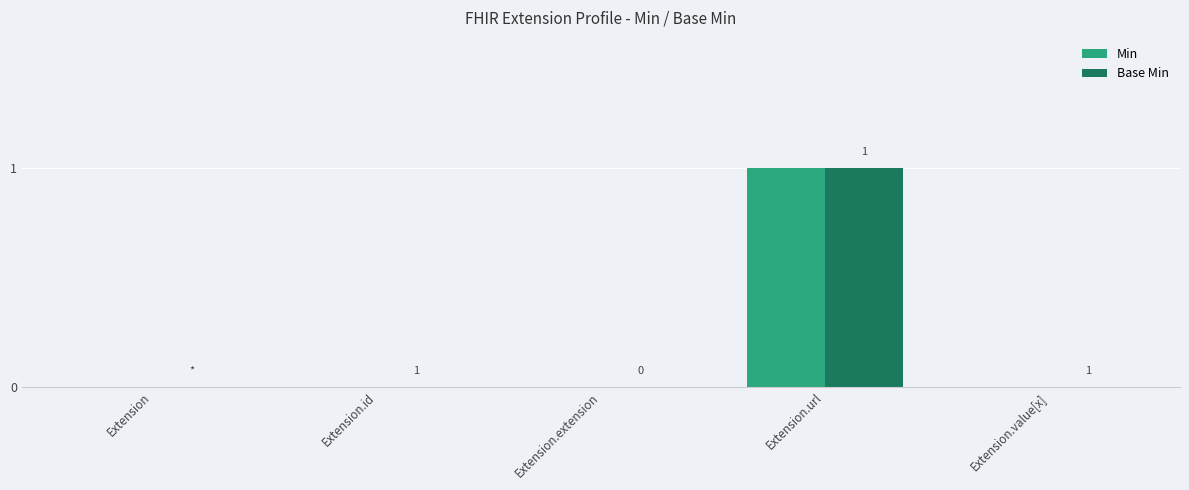

Which category has the highest value in the Base Min series?

Extension.url